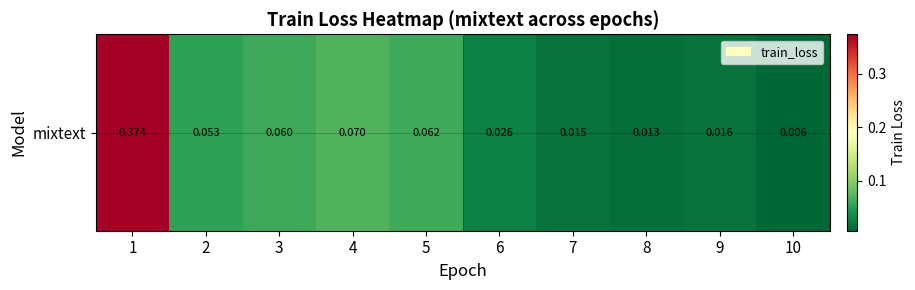

List the labels in order of value, largest first.

1, 4, 5, 3, 2, 6, 9, 7, 8, 10